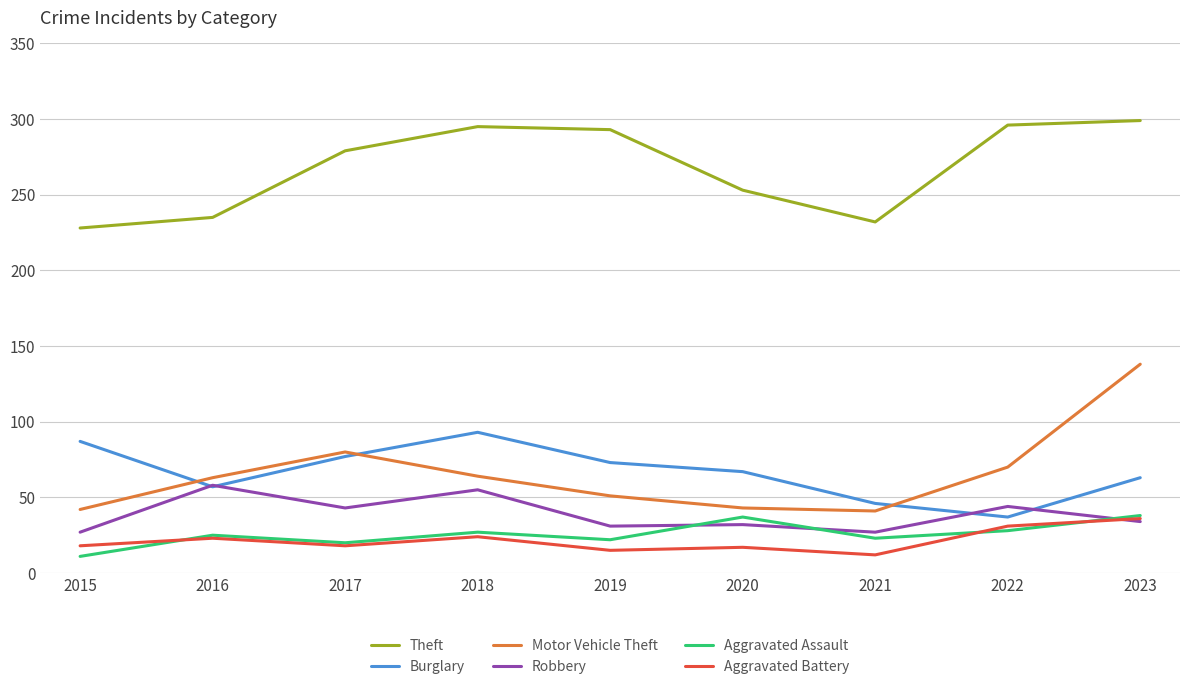

The Aggravated Battery series shows 13 at 2018. True or false?

False